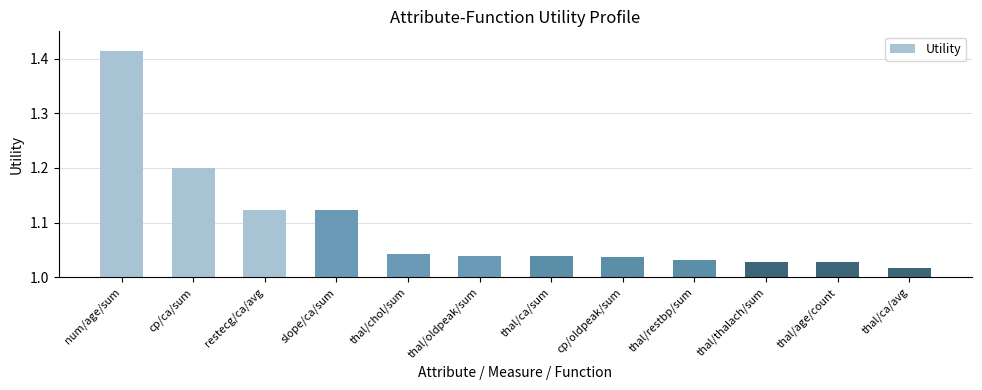

Which has a higher value, thal/chol/sum or thal/age/count?

thal/chol/sum